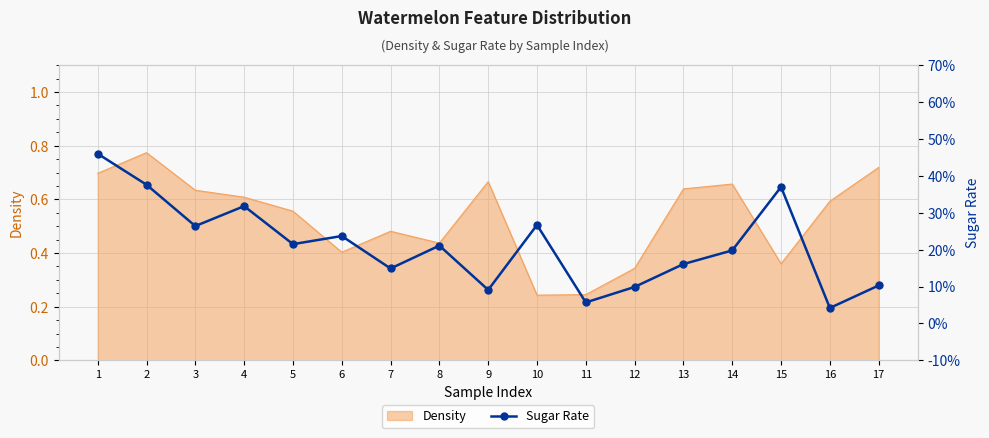

True or false: Density has a value of 0.7 at 1.

True